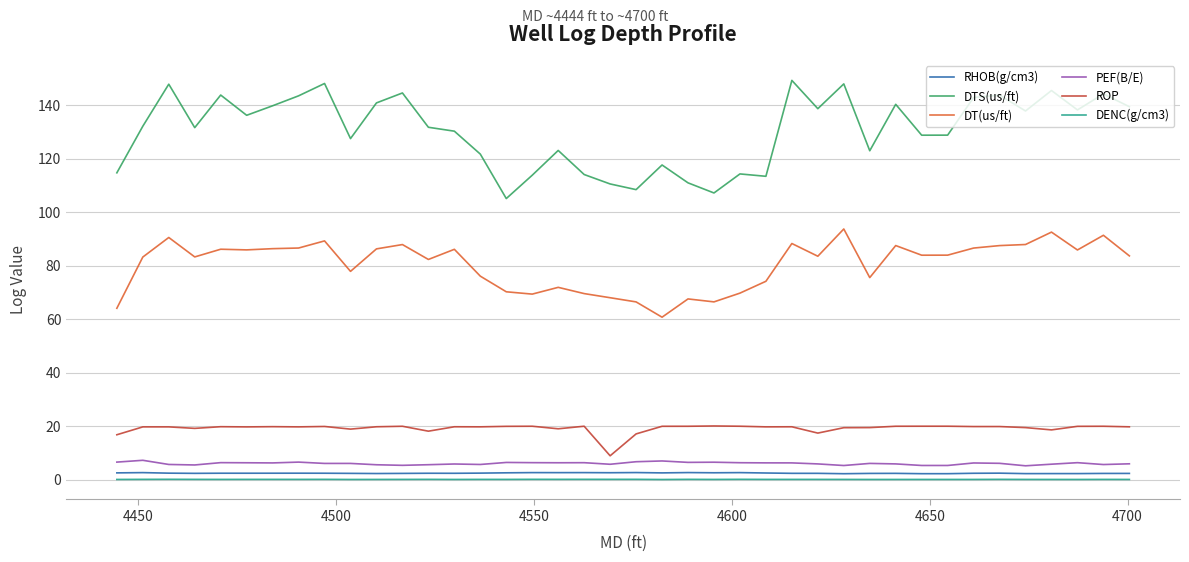

How many series are shown in this chart?

6